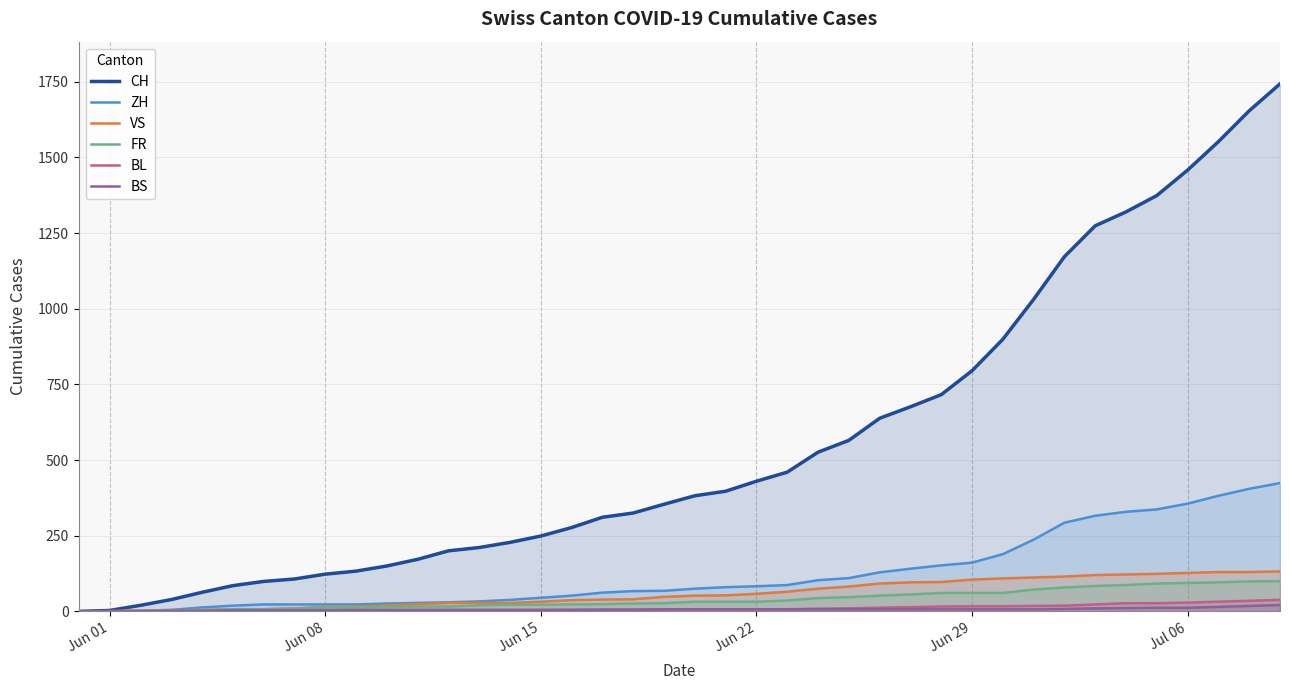

Which series has the largest total across all categories?

CH